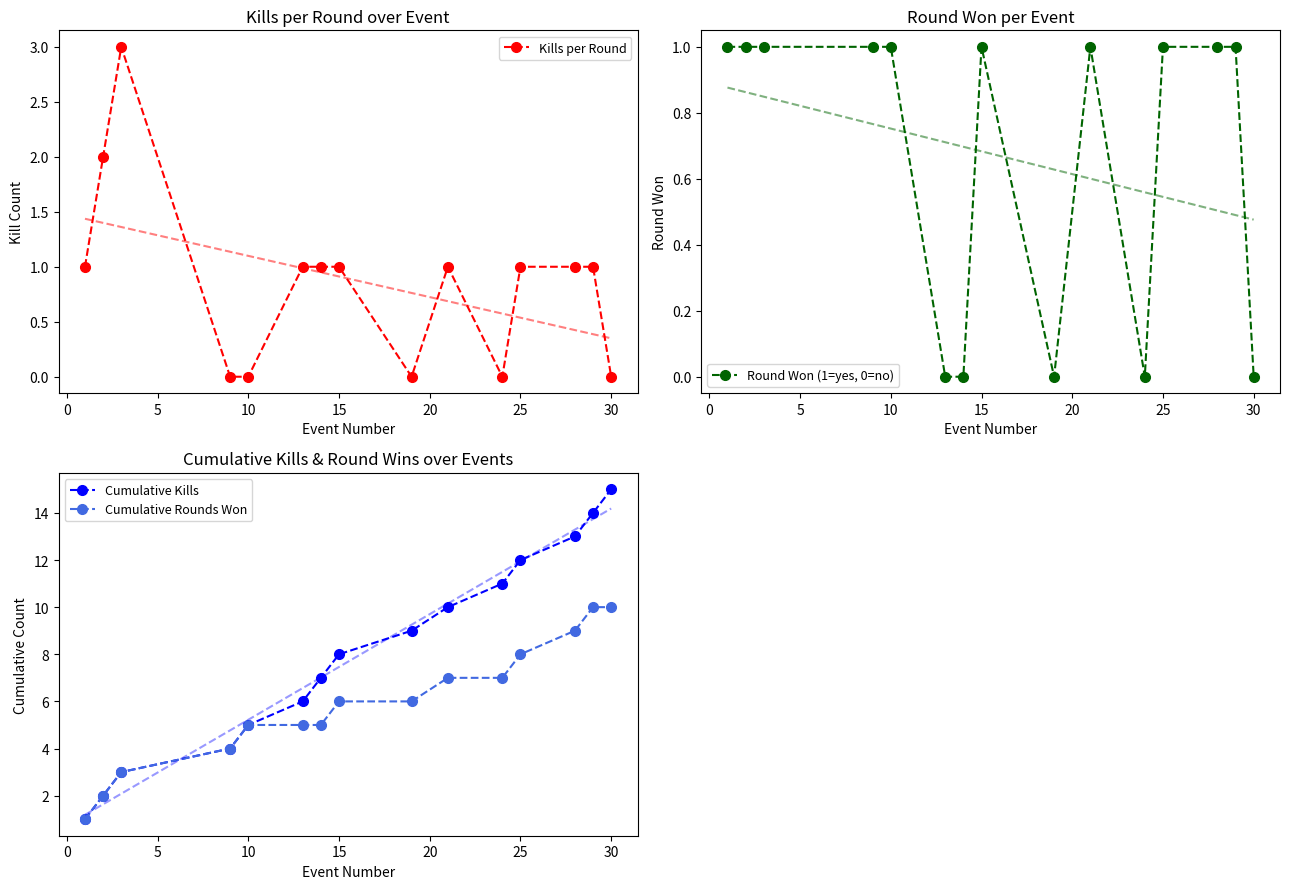

At 35, list the series in order from smallest to largest.

Kills per Round, Round Won (1=yes, 0=no), Cumulative Rounds Won, Cumulative Kills